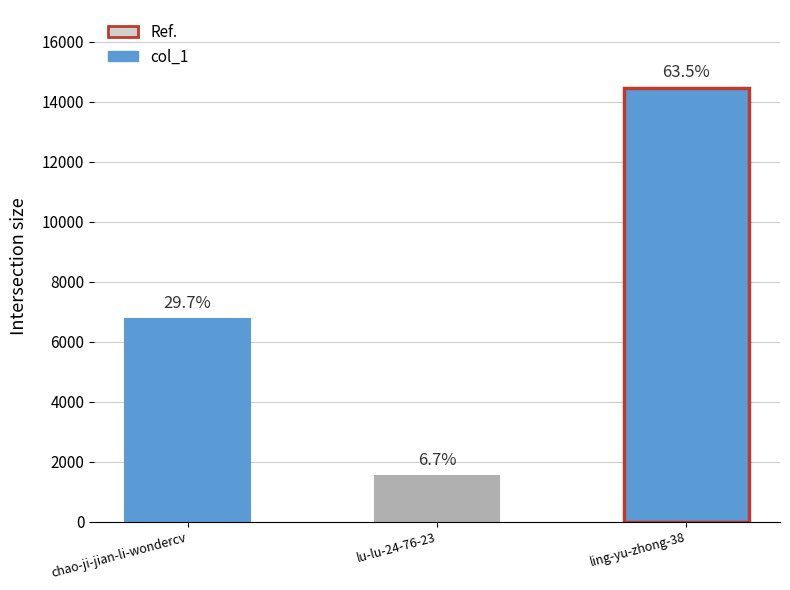

Where does the data first go above 6762?

ling-yu-zhong-38